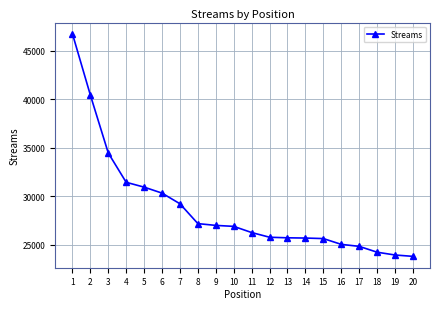

What is the smallest value displayed?

23800